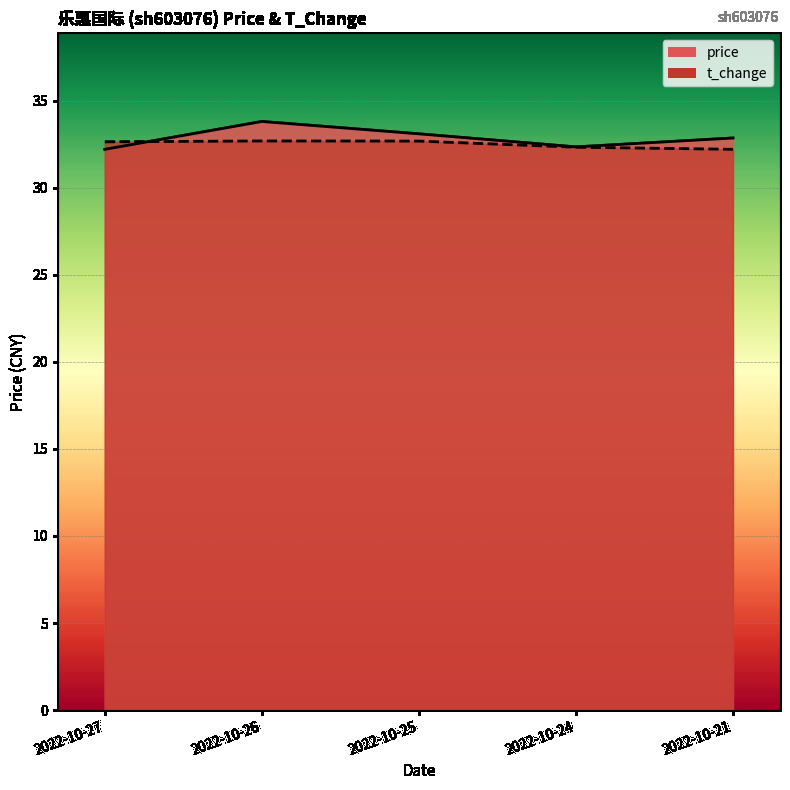

In price, how many points are higher than both neighbors (excluding endpoints)?

1